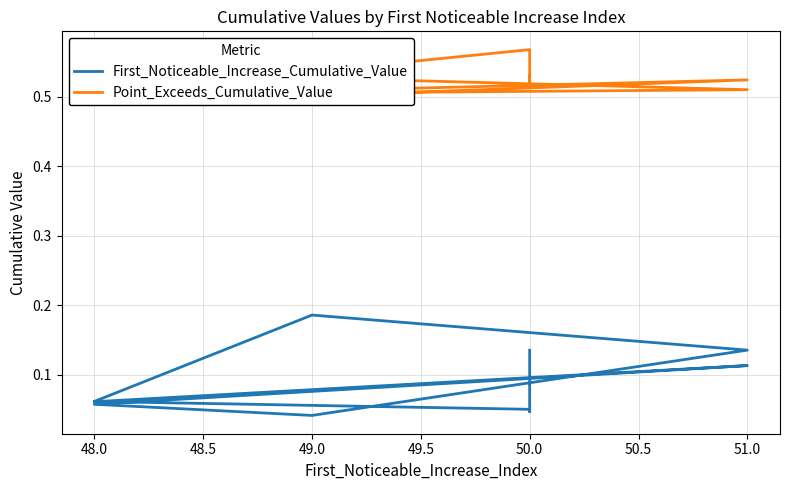

True or false: First_Noticeable_Increase_Cumulative_Value and Point_Exceeds_Cumulative_Value intersect in this chart.

False